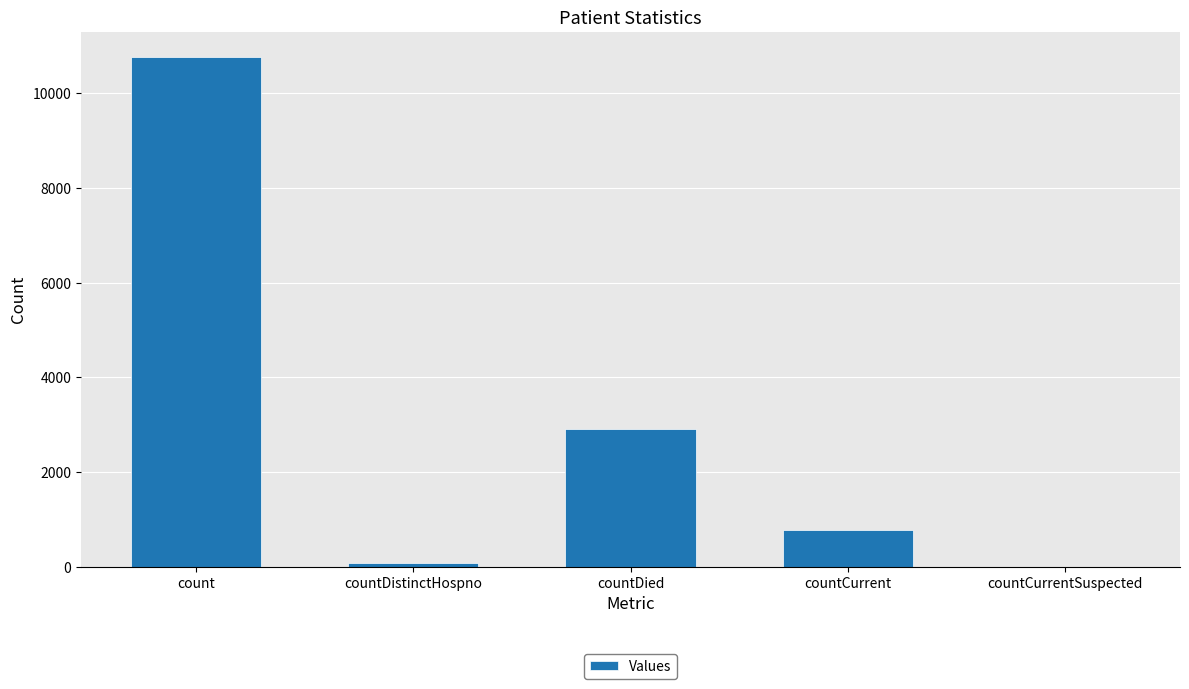

Where is the data nearest to the value 5379?

countDied